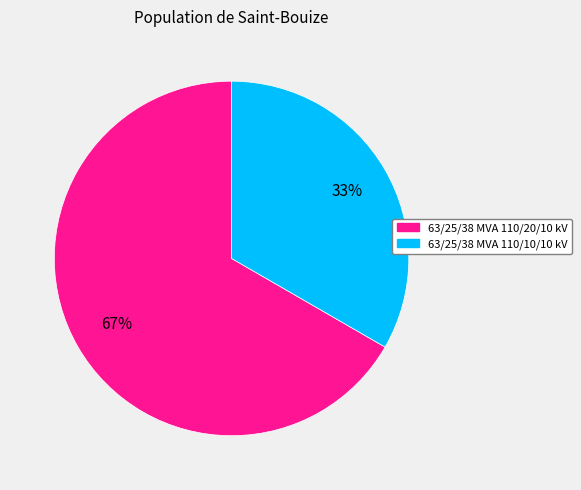

Between 63/25/38 MVA 110/10/10 kV and 63/25/38 MVA 110/20/10 kV, which is larger?

63/25/38 MVA 110/20/10 kV